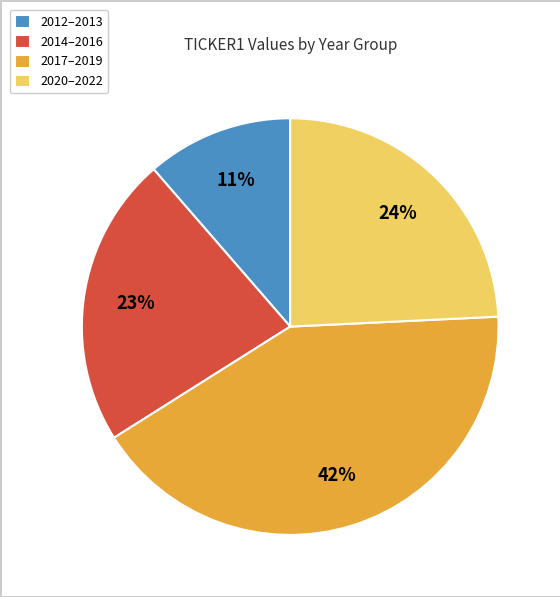

To the nearest percent, what portion does 2020–2022 represent?

24%